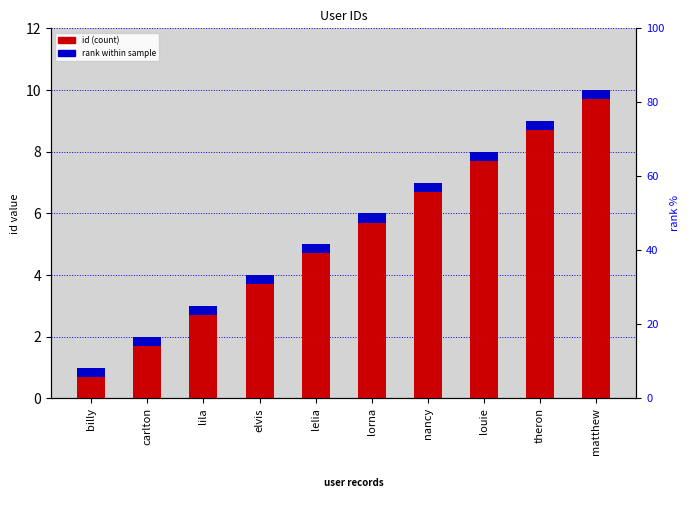

Is it true that rank within sample equals 0.3 at elvis?

True